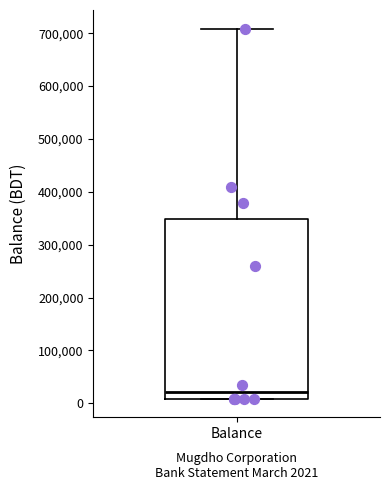

Transcribe this box plot: give where the median line is, the range the box spans, and where the two whiskers end, as read against the y-axis. The values are not printed on the chart, so give them approximately, as read against the axis.

median 20000, box 10000 to 350000, whiskers 10000 to 710000